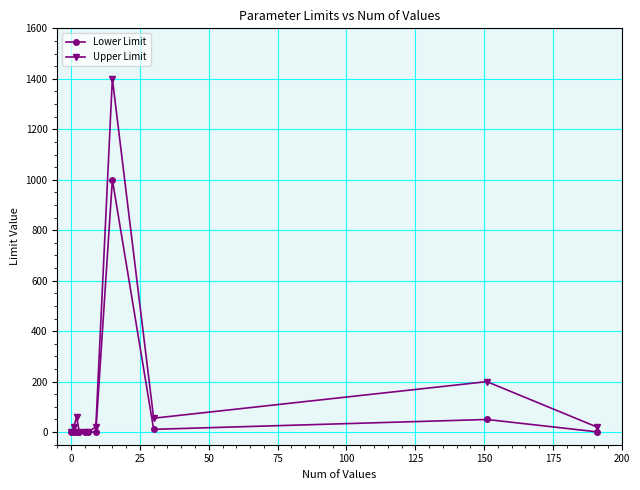

How many series are shown in this chart?

2